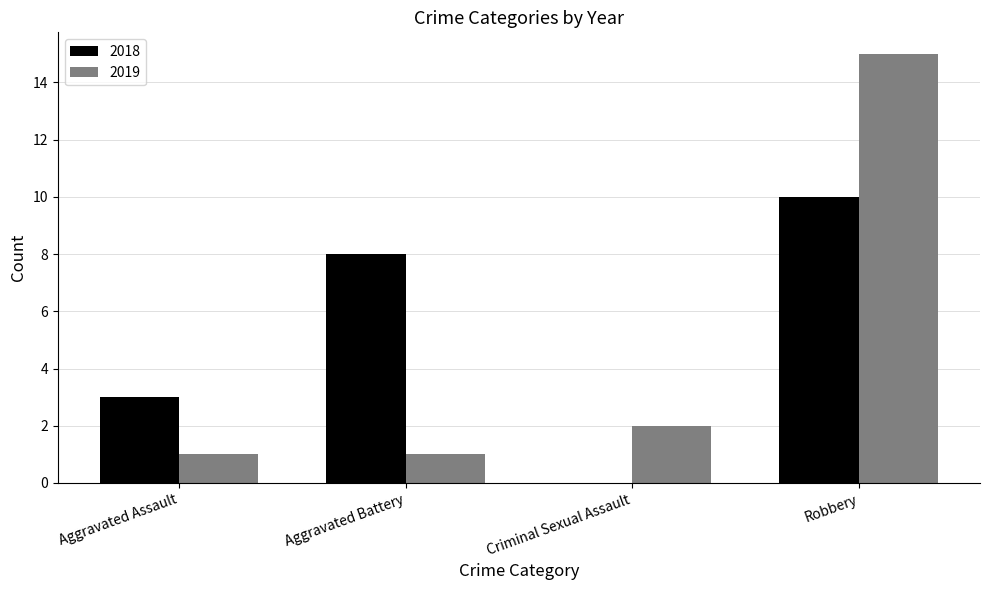

What is the sum of all 2018 values?

21